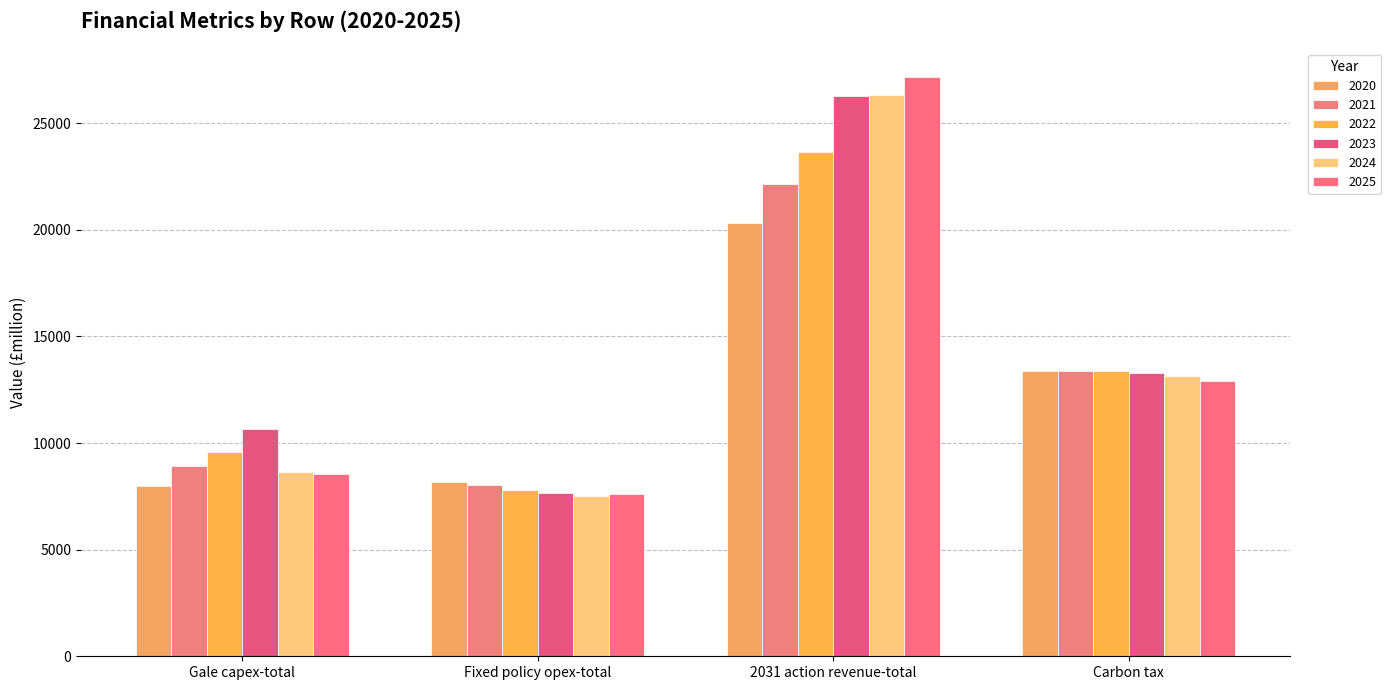

What is the label of the 2nd bar from the right?

2031 action revenue-total